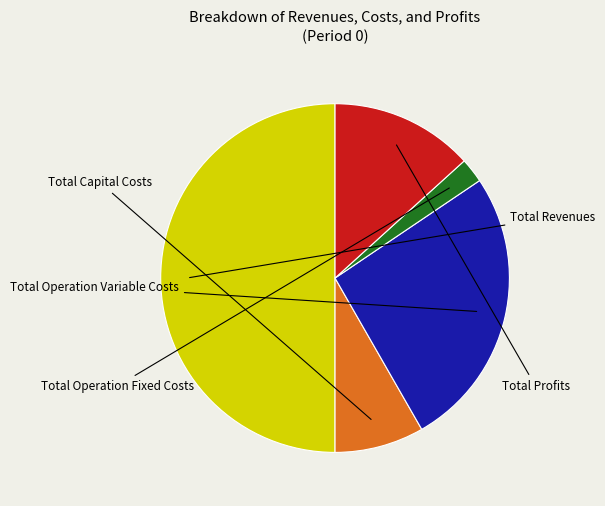

Is there any slice that represents more than half of the pie?

No